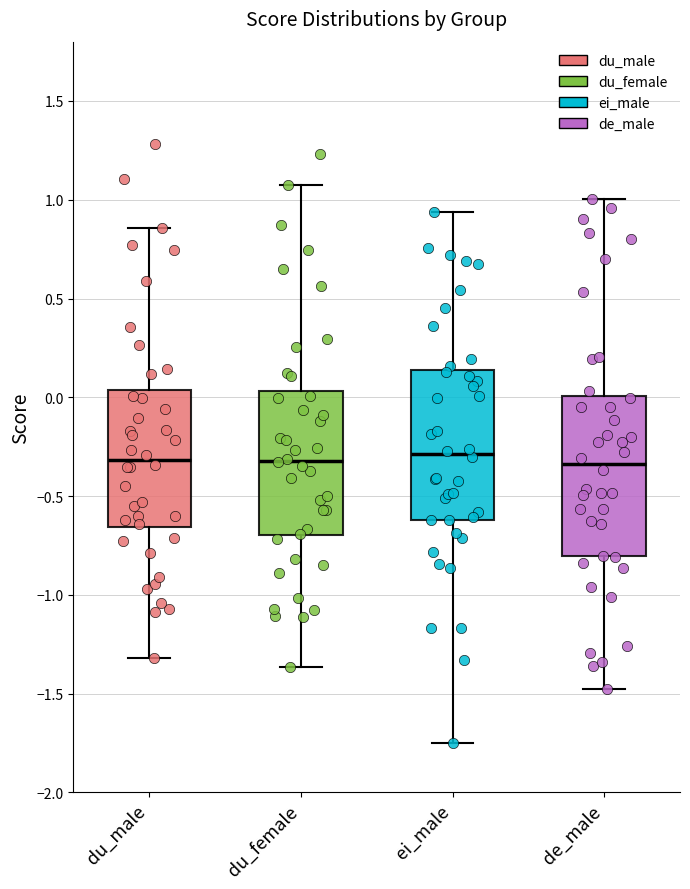

Comparing the boxes themselves (not the whiskers), which one is the tallest?

de_male